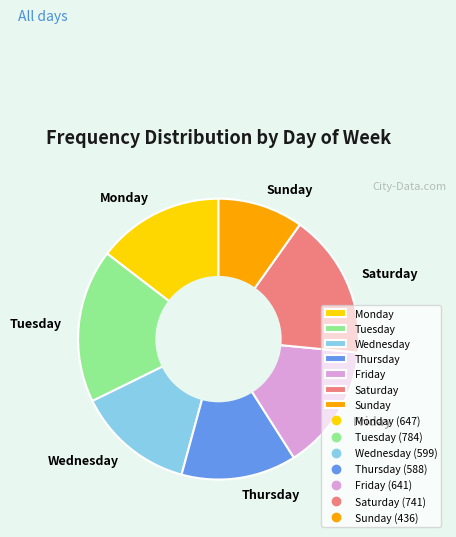

How many segments does this pie chart have?

7